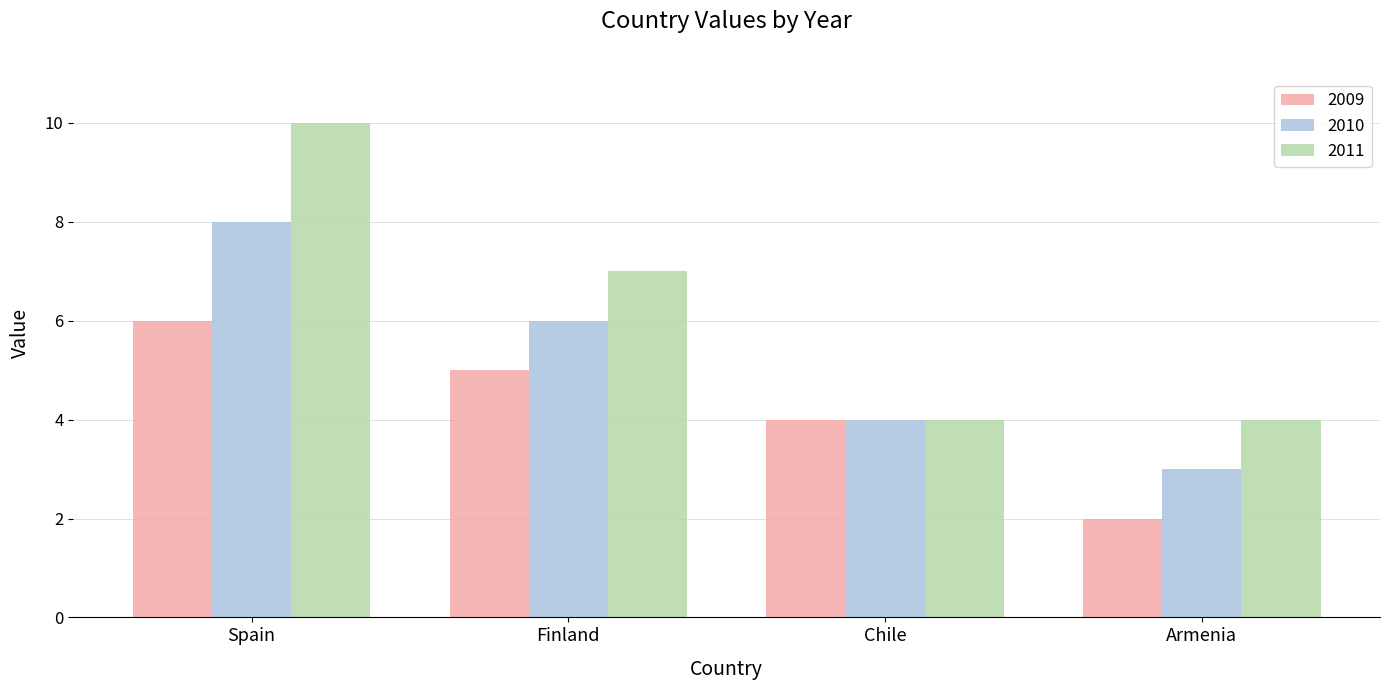

Read the 2010 value at Spain.

8